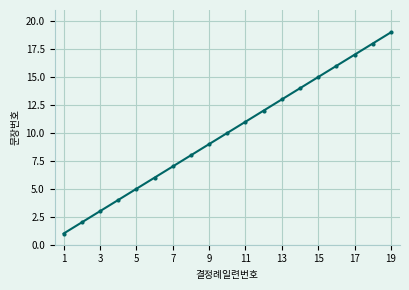

Reading left to right, list all the values displayed in this chart.

1	2	3	4	5	6	7	8	9	10	11	12	13	14	15	16	17	18	19